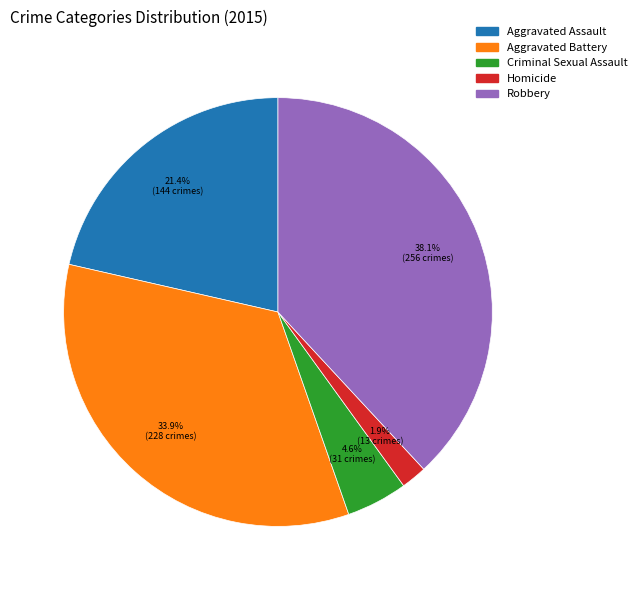

Is it true that Aggravated Battery is 34% of the pie?

True